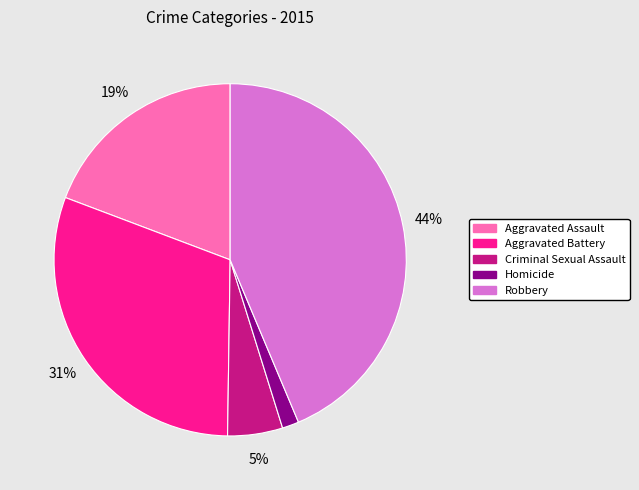

Count the number of slices in the pie.

5